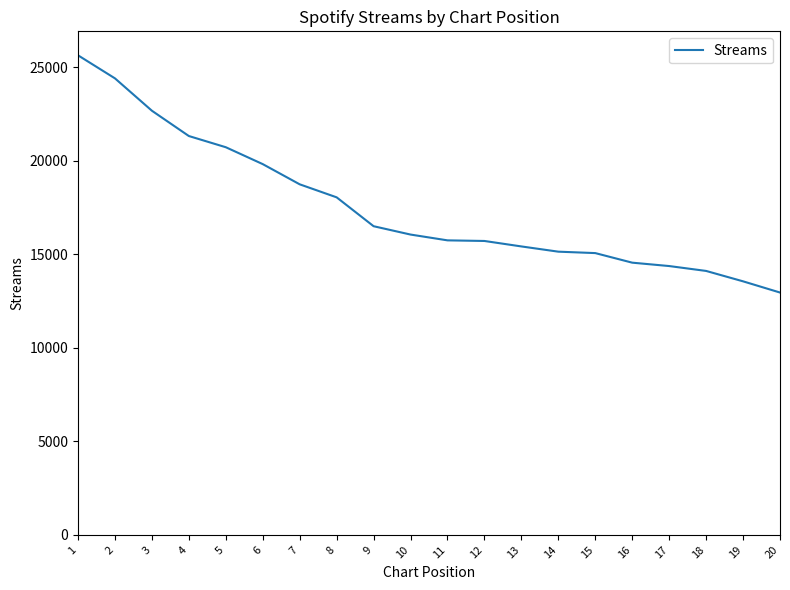

Is it true that the value at 3 is 5839?

False